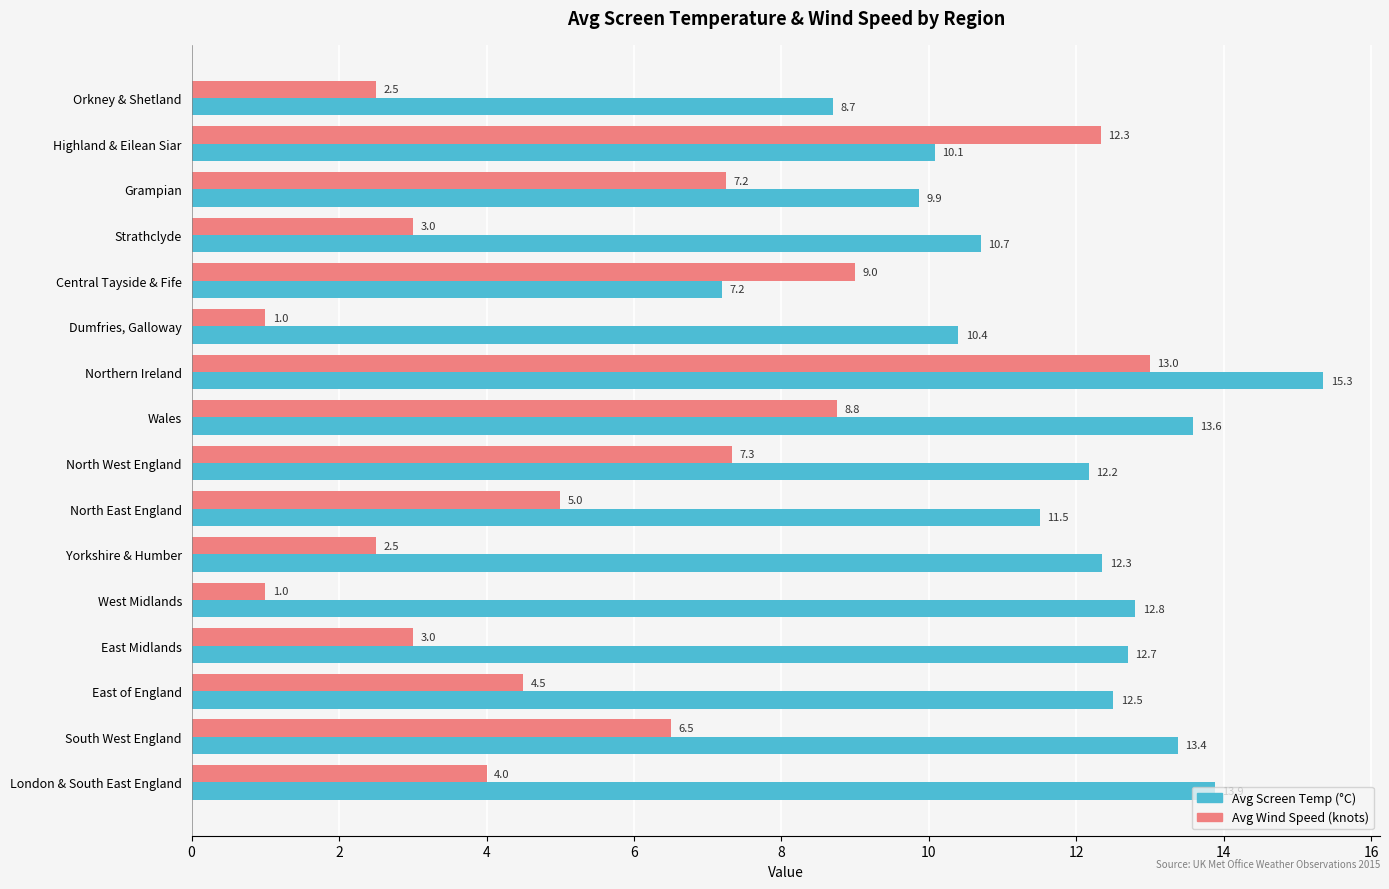

What value does the Avg Screen Temp (°C) series have at Orkney & Shetland?

8.7